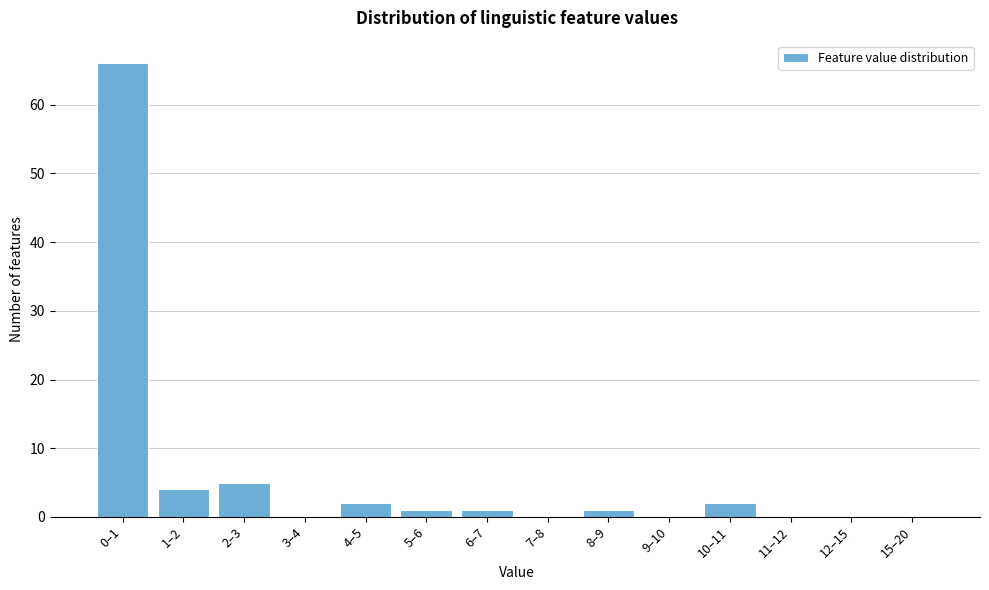

Reading left to right, what are all the values shown in this chart?

0–1=66	1–2=4	2–3=5	3–4=0	4–5=2	5–6=1	6–7=1	7–8=0	8–9=1	9–10=0	10–11=2	11–12=0	12–15=0	15–20=0